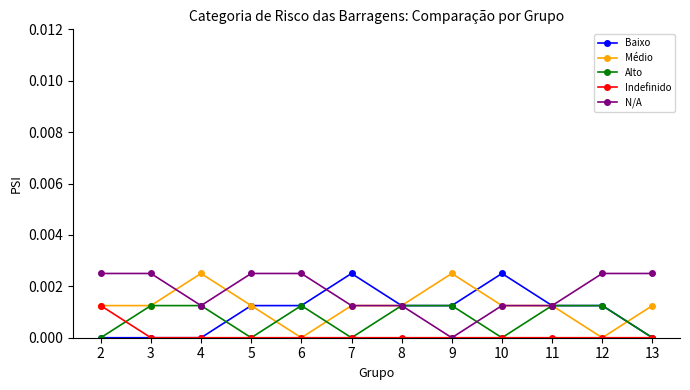

How many lines are shown in the chart?

5